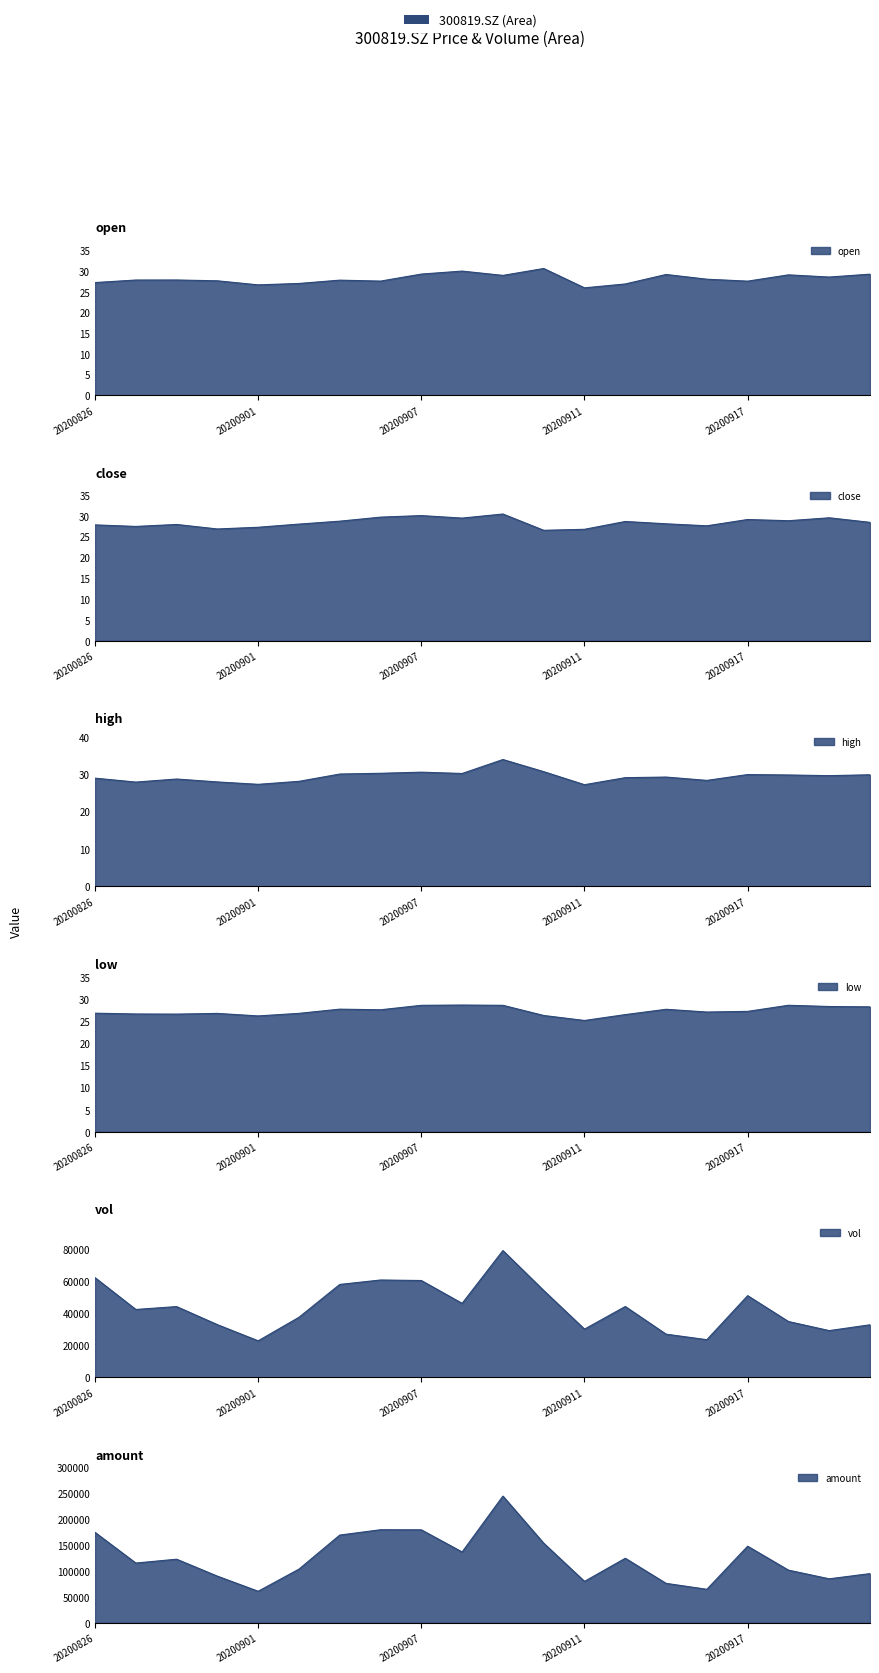

True or false: vol and amount intersect in this chart.

False